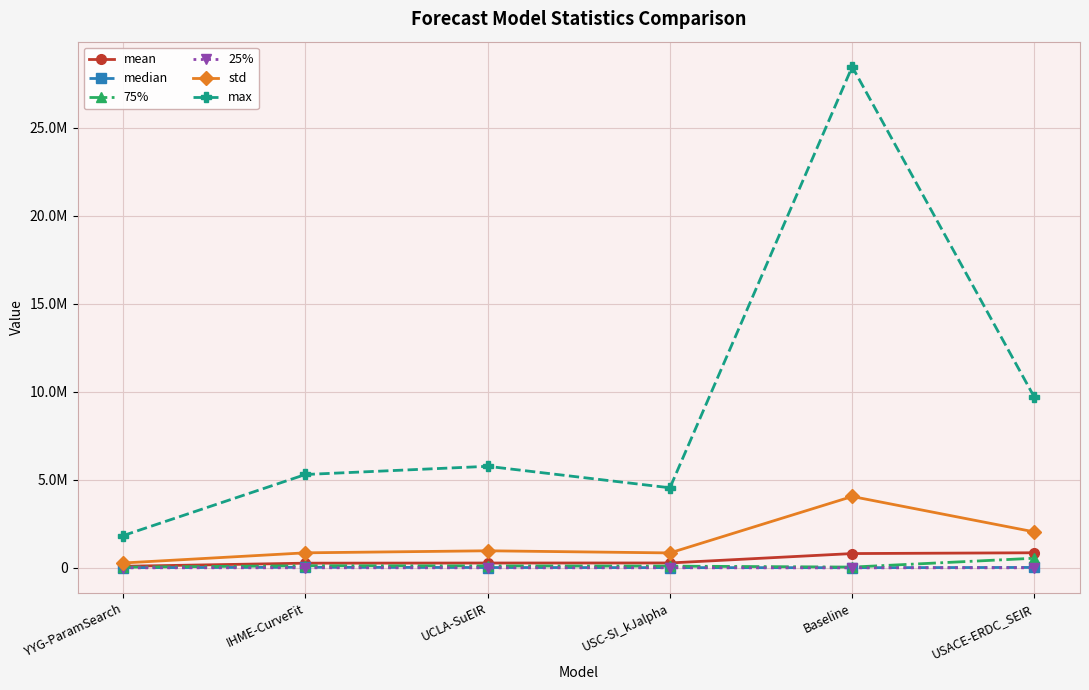

What is the difference between the highest and lowest values at IHME-CurveFit?

5297569.7